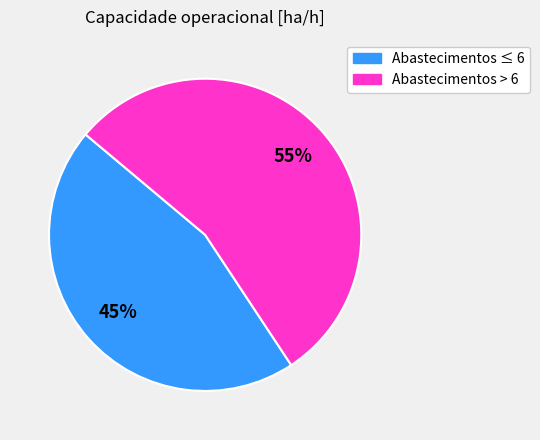

To the nearest percent, what is the average slice percentage?

50%